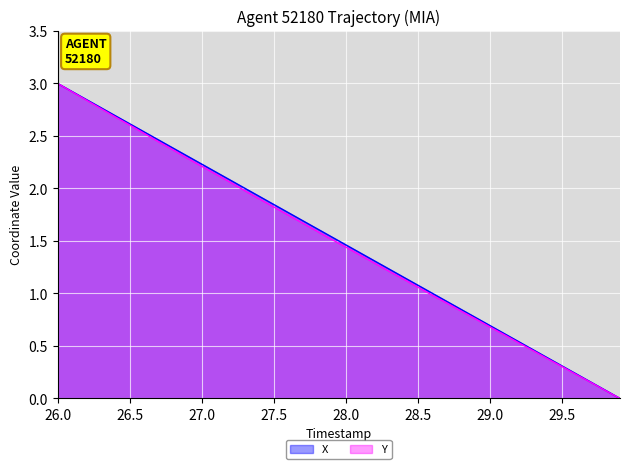

Which series has the largest range (max minus min)?

X